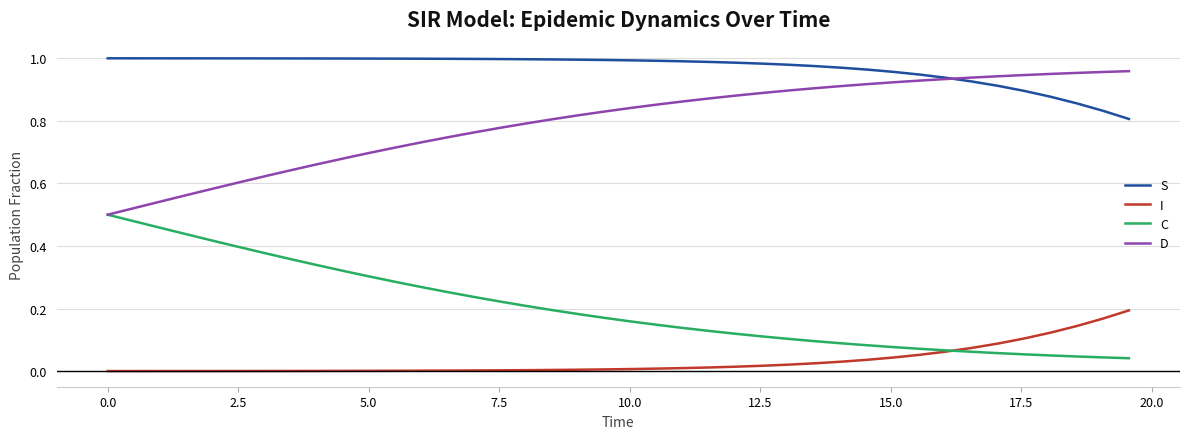

Rank the series by their average value, from highest to lowest.

S, D, C, I